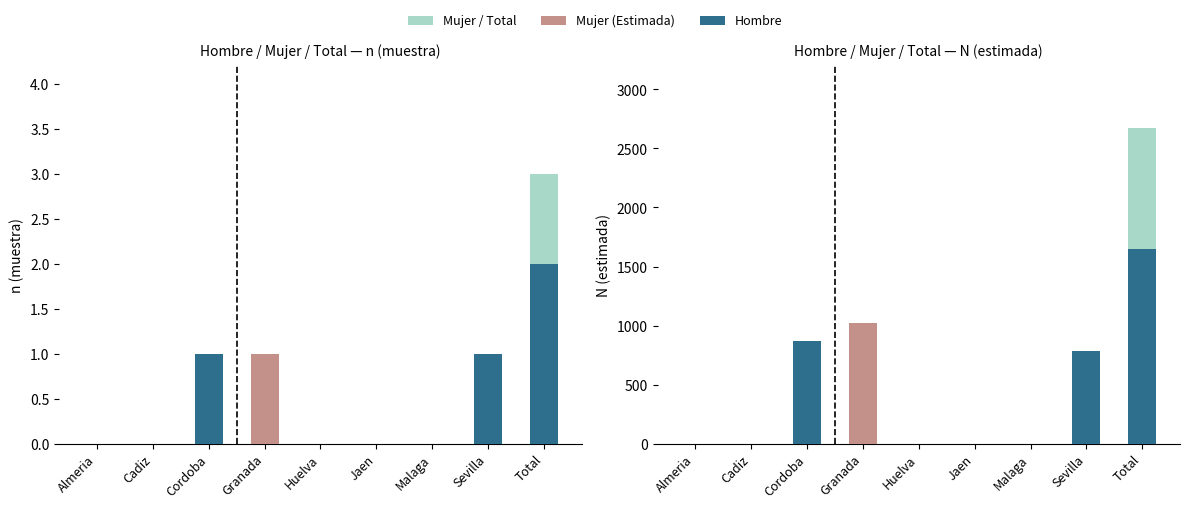

How many bars are there in each group?

6